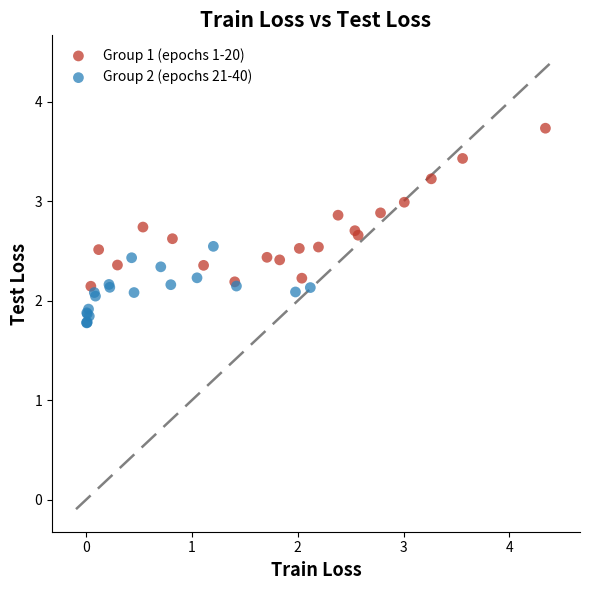

Which series contains the lowest Y value?

Group 2 (epochs 21-40)